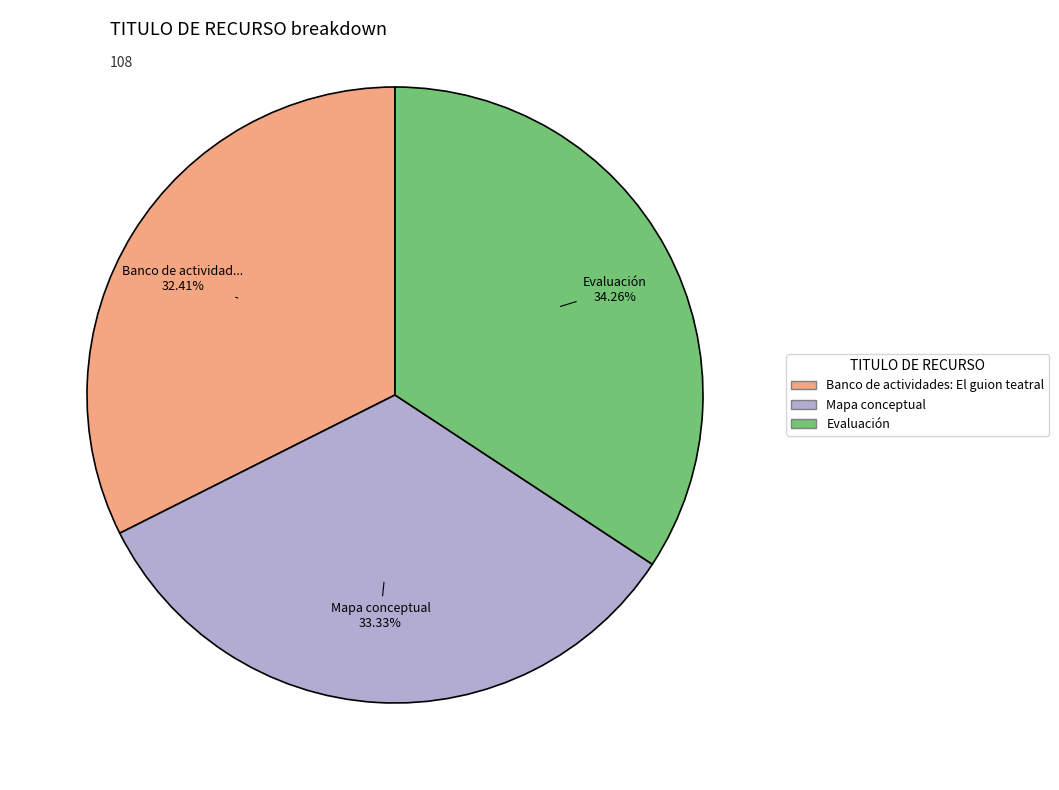

To the nearest percent, what is the combined percentage of Mapa conceptual and Evaluación?

68%